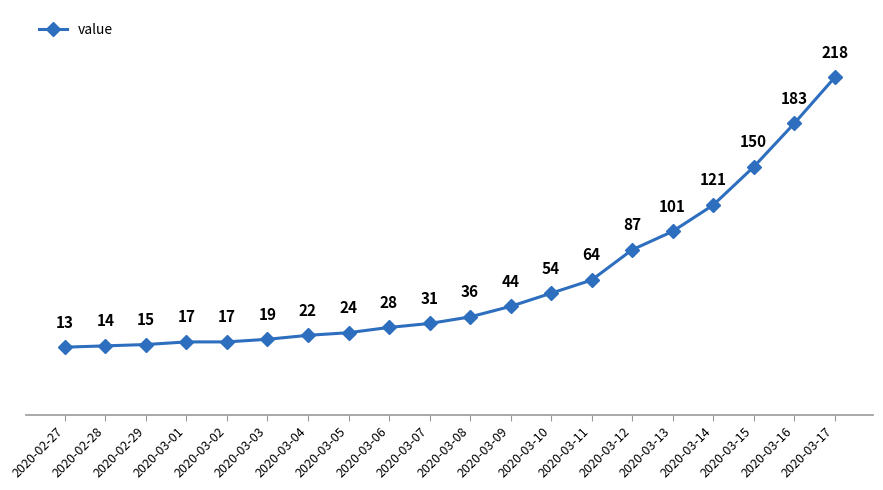

Read the value at 2020-03-09.

44